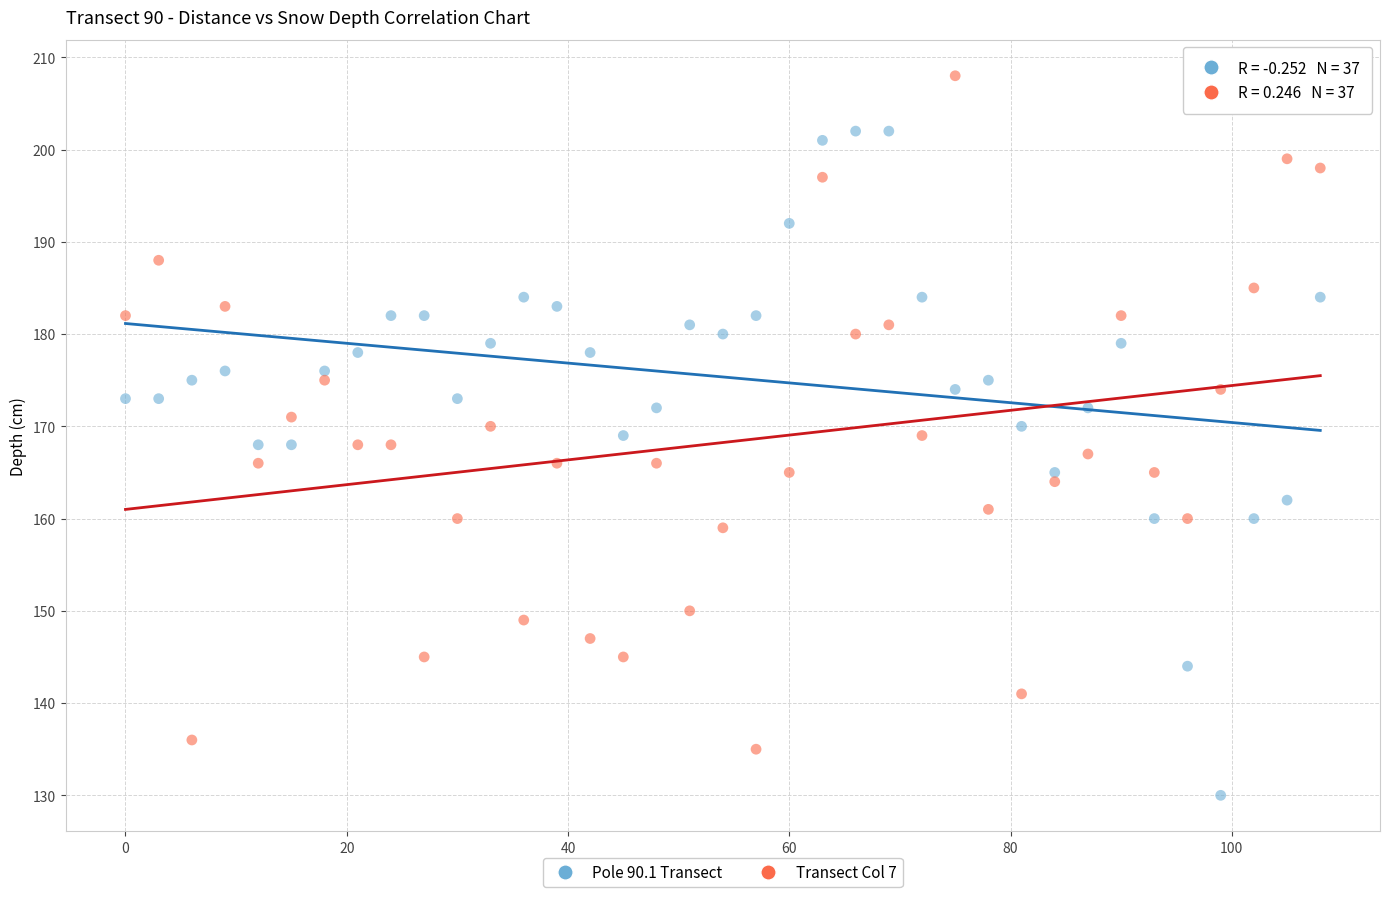

Across all data points, what is the range of Y values (max minus min)?

78